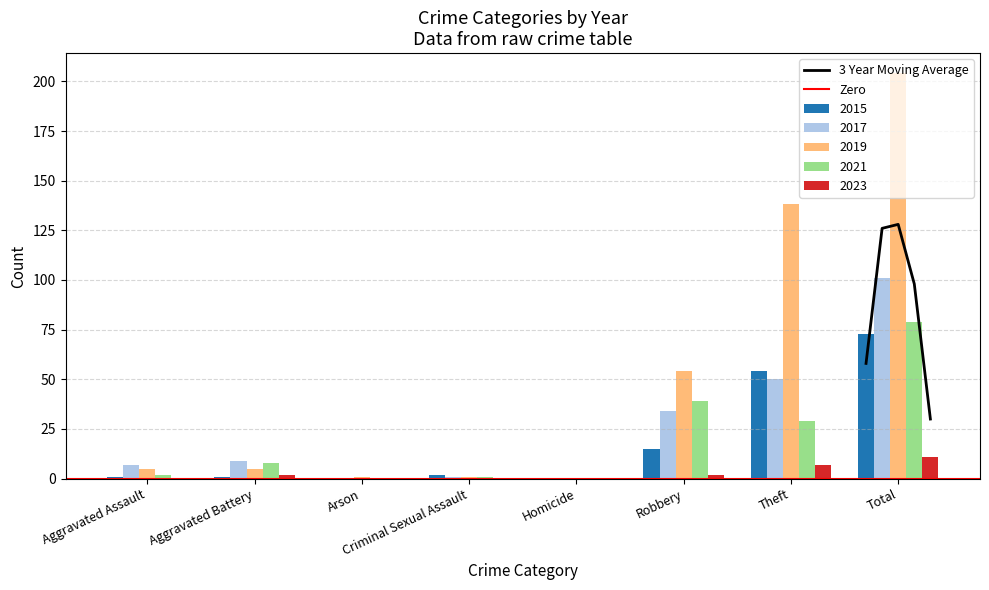

How many bars are there in each group?

5